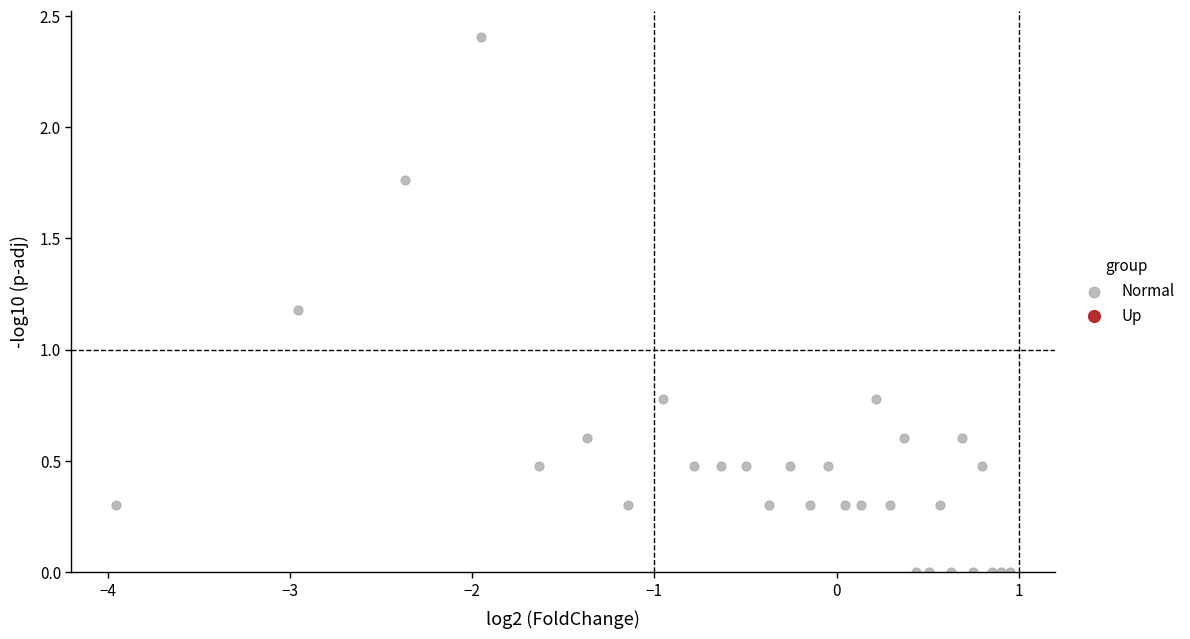

What Y value in the scatter plot is closest to 1?

1.2